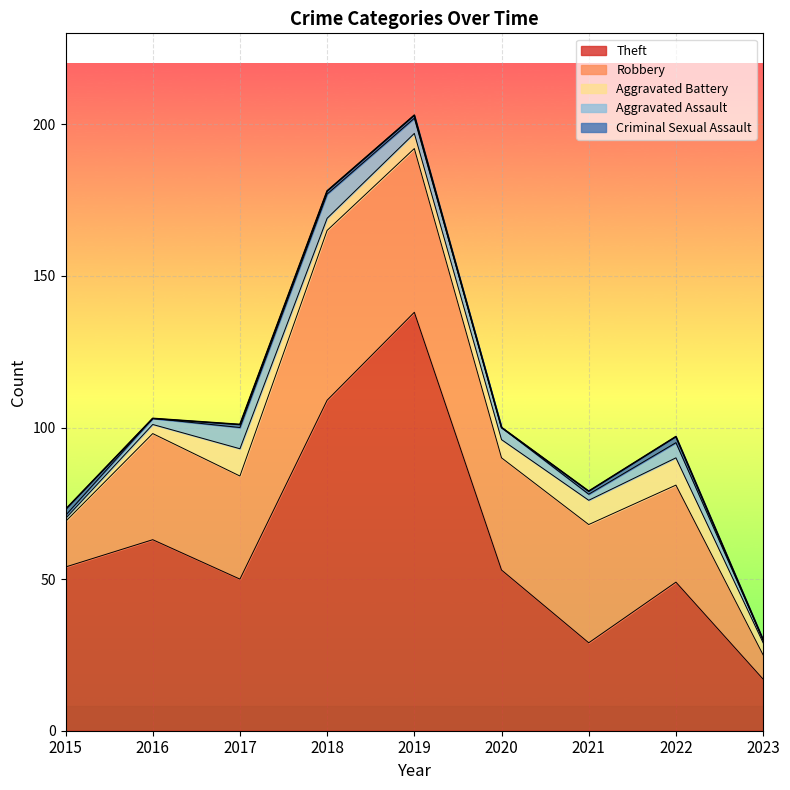

How many Criminal Sexual Assault values are between 0 and 1?

7